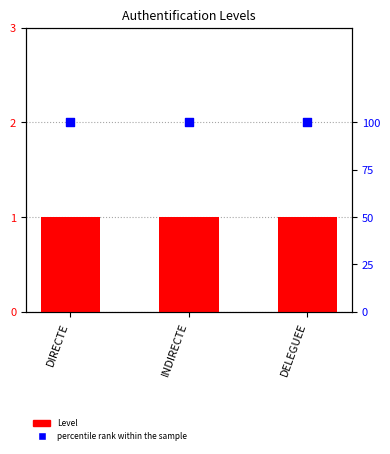

At how many categories does at least one series exceed 50?

3